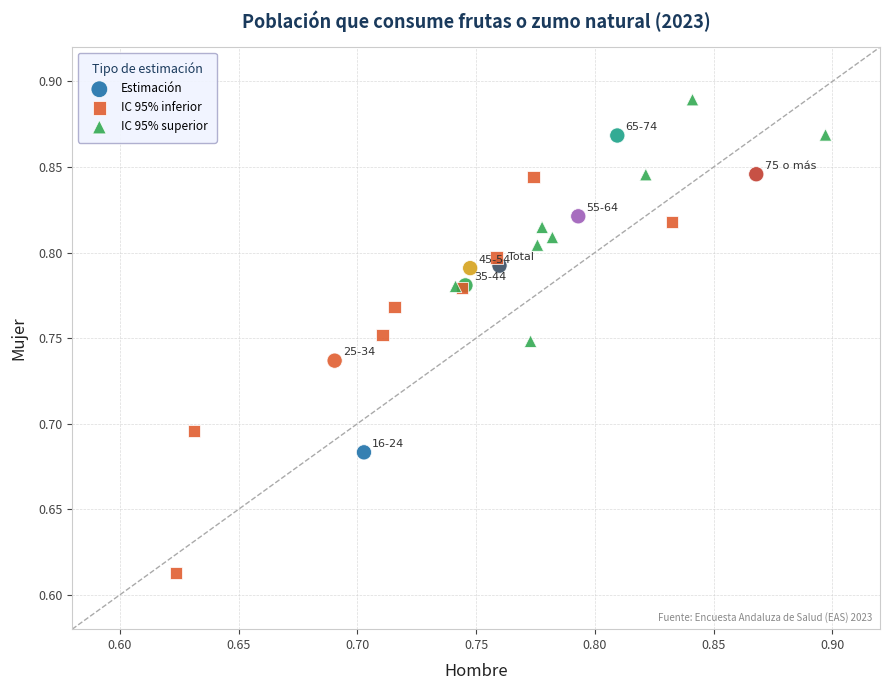

What are all the series names shown in the legend?

Estimación, IC 95% inferior, IC 95% superior